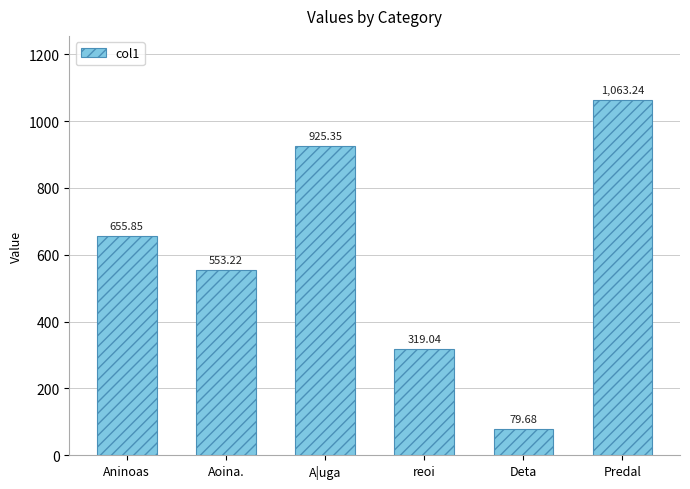

What is the ratio of the value at Aoina. to the value at reoi?

1.7